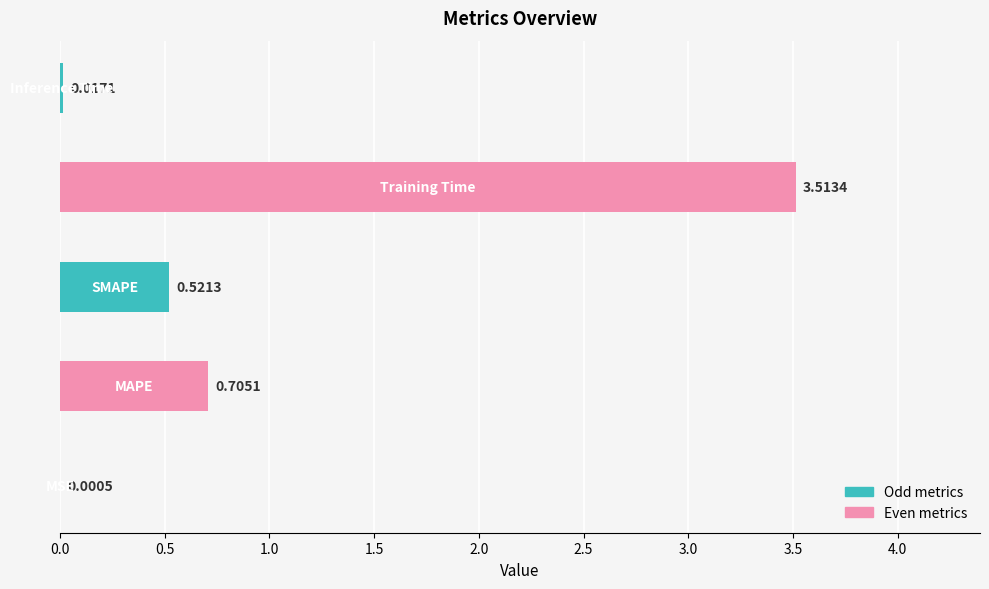

What is the label of the 4th bar from the left?

Training Time